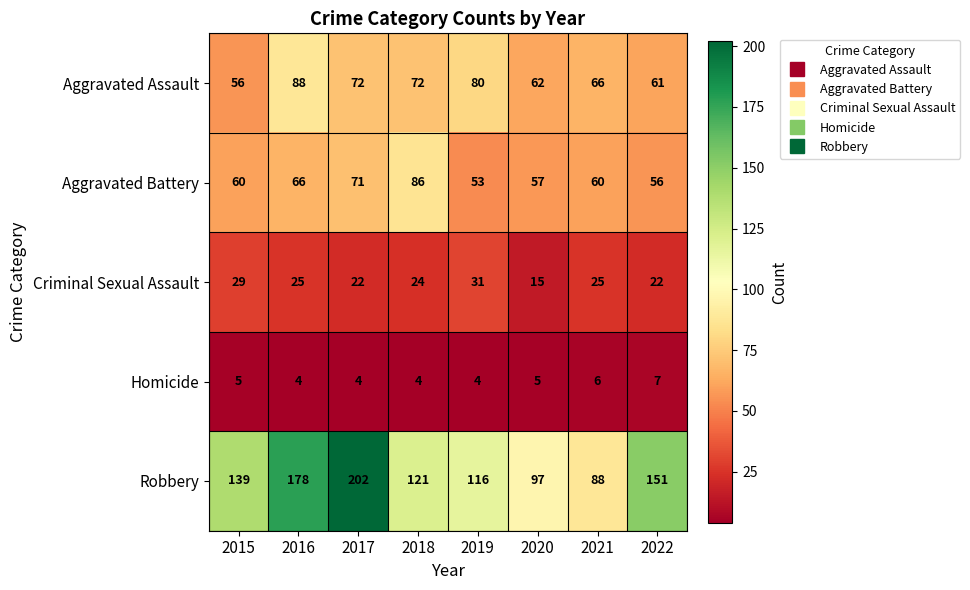

What is the highest value of the Aggravated Battery series?

86